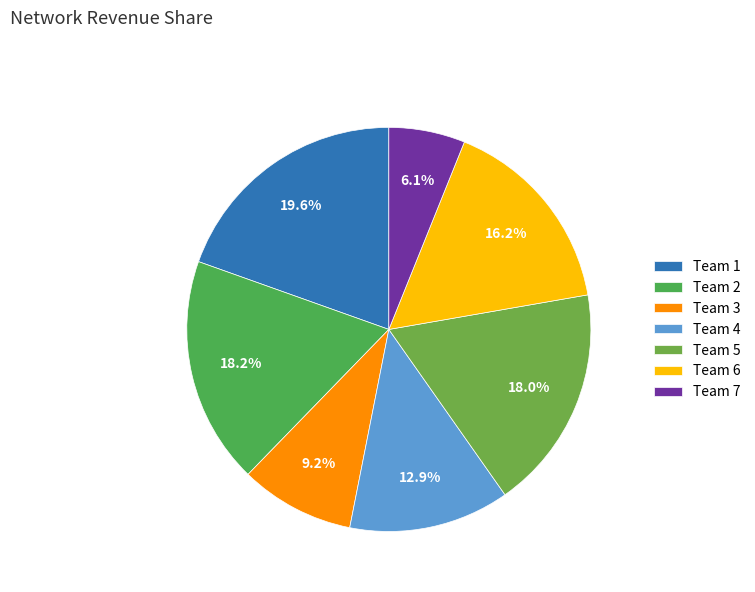

Rank the categories by value from highest to lowest.

Team 1, Team 2, Team 5, Team 6, Team 4, Team 3, Team 7